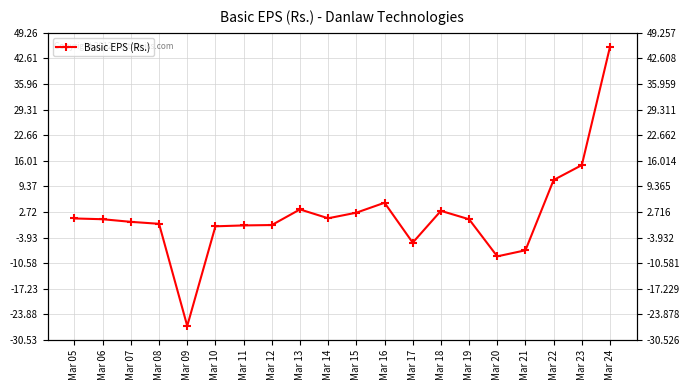

Count the number of data series in this chart.

1